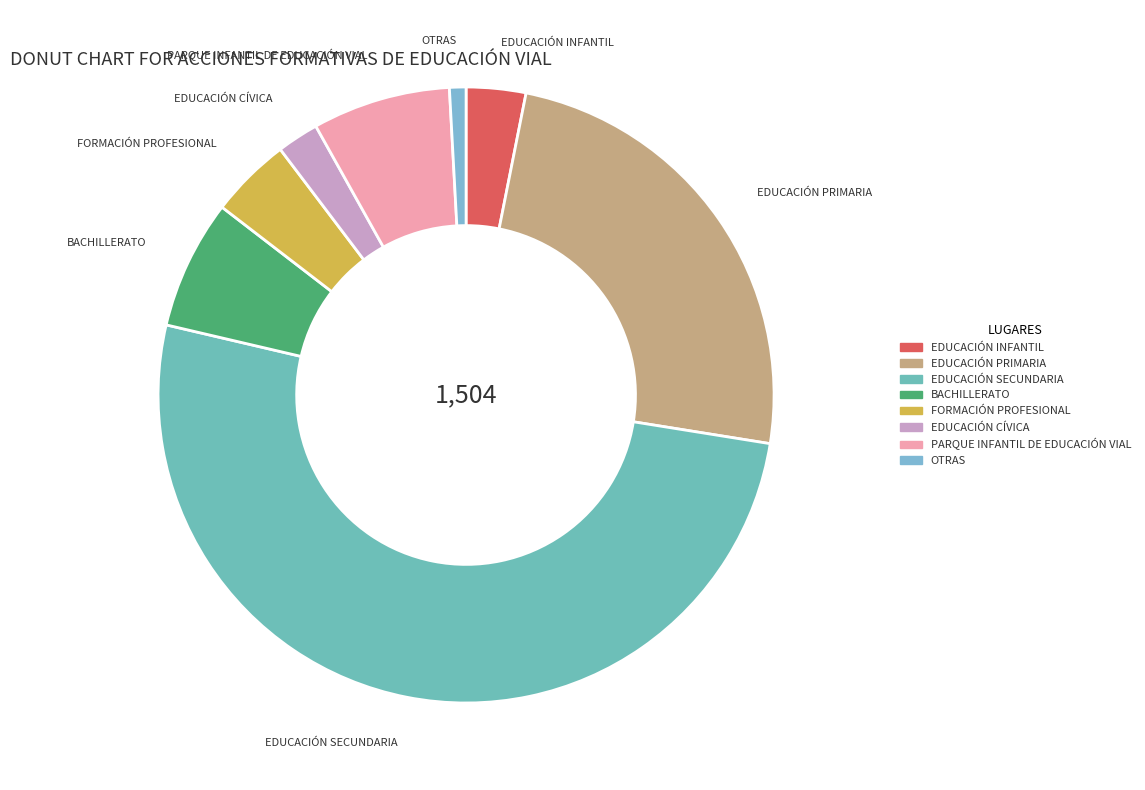

Which has a higher value, EDUCACIÓN CÍVICA or FORMACIÓN PROFESIONAL?

FORMACIÓN PROFESIONAL